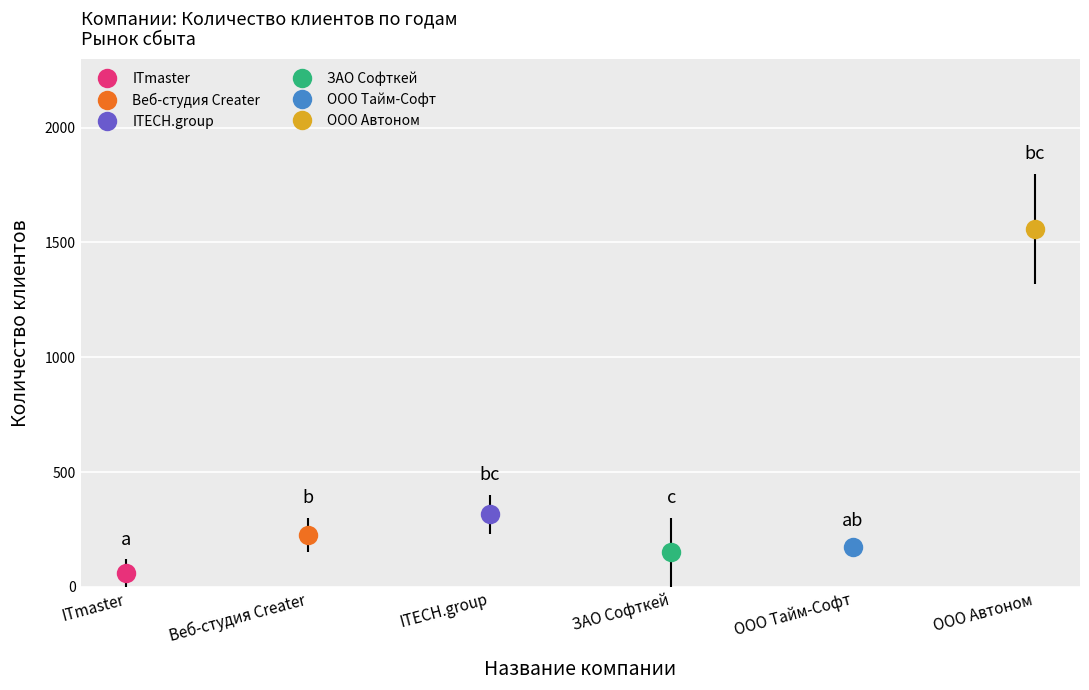

The 2015 - Количество клиентов series shows 1117 at ITmaster. True or false?

False